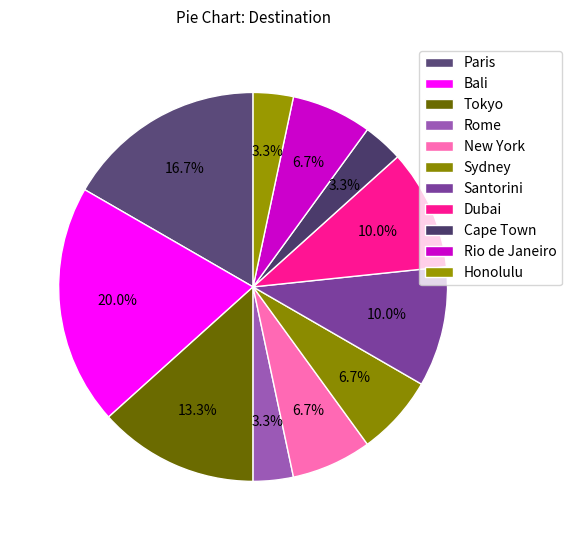

Count the number of slices in the pie.

11